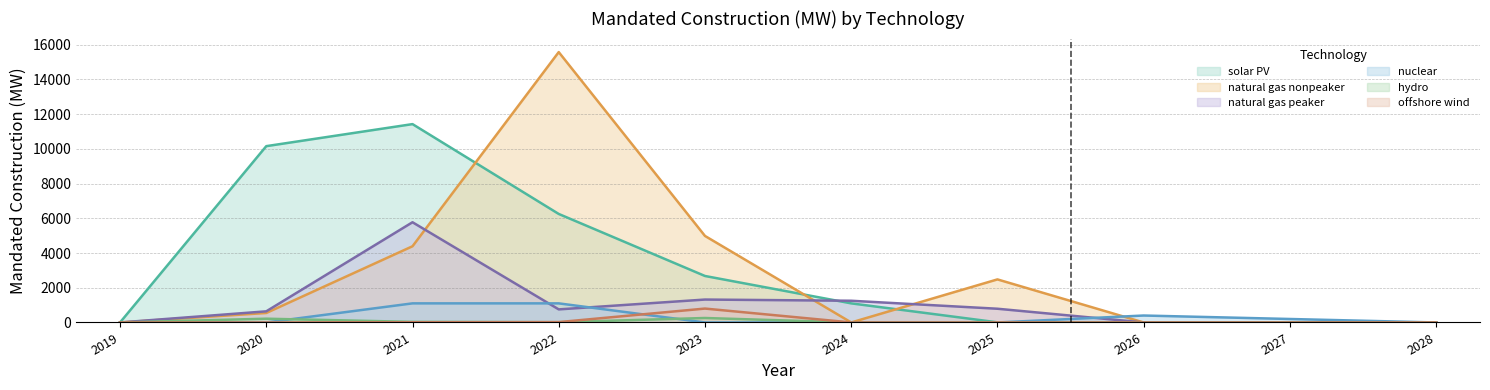

The hydro series shows 80.0 at 2025. True or false?

False